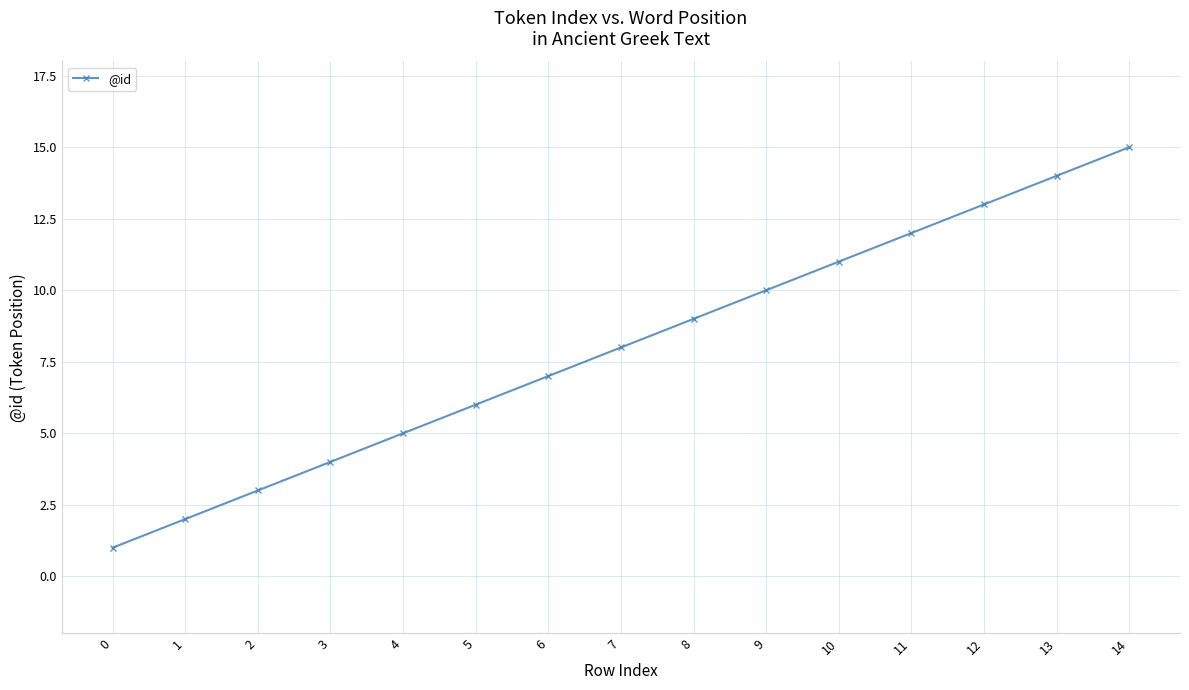

Rank the categories by value from highest to lowest.

14, 13, 12, 11, 10, 9, 8, 7, 6, 5, 4, 3, 2, 1, 0